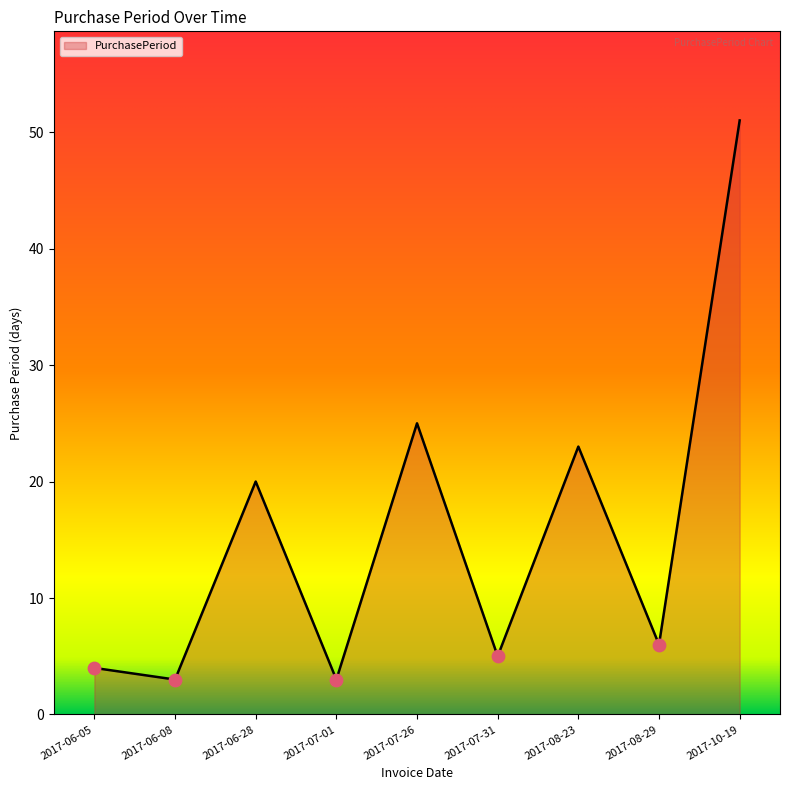

Between 2017-07-01 and 2017-07-26, which is larger?

2017-07-26